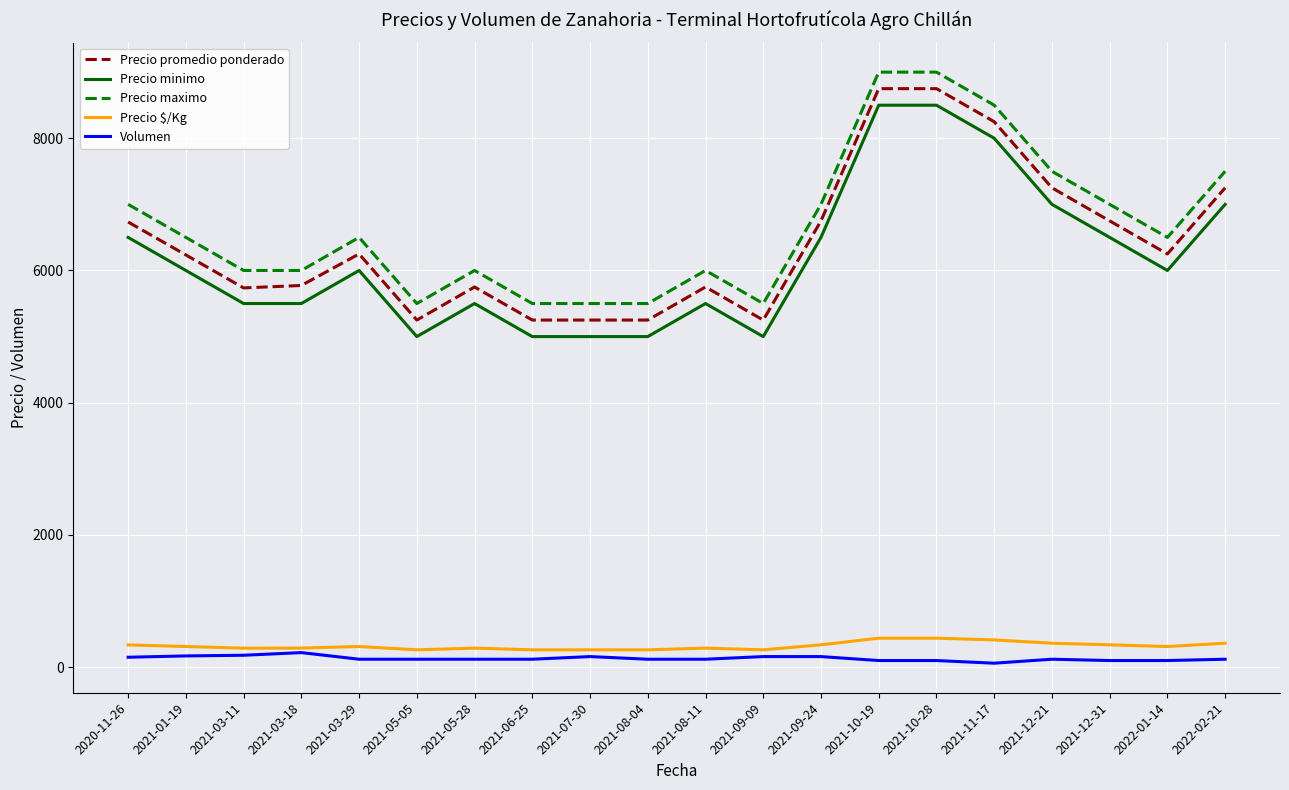

How many lines are shown in the chart?

5